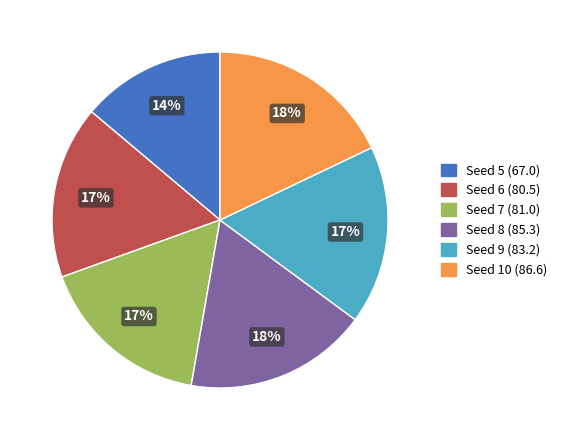

The Seed 9 slice represents 4% of the pie. True or false?

False